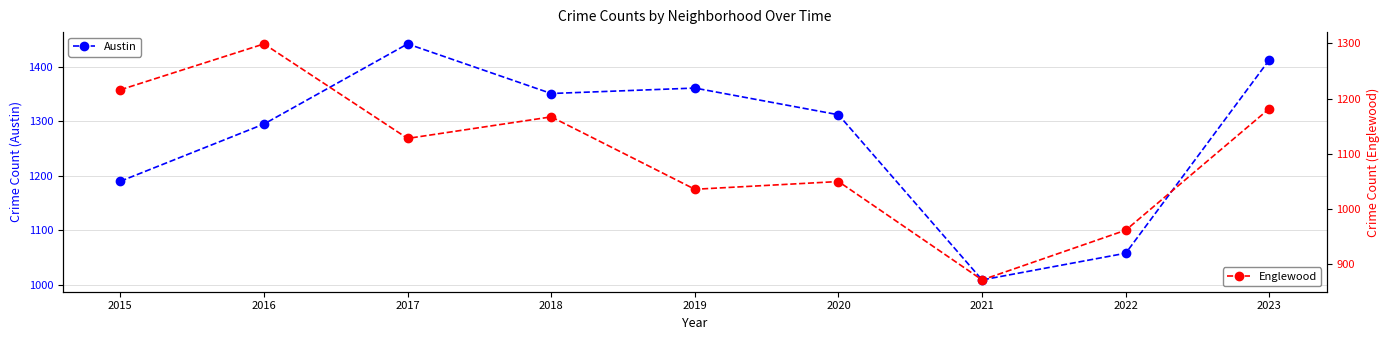

Which series changed the most between 2020 and 2022?

Austin